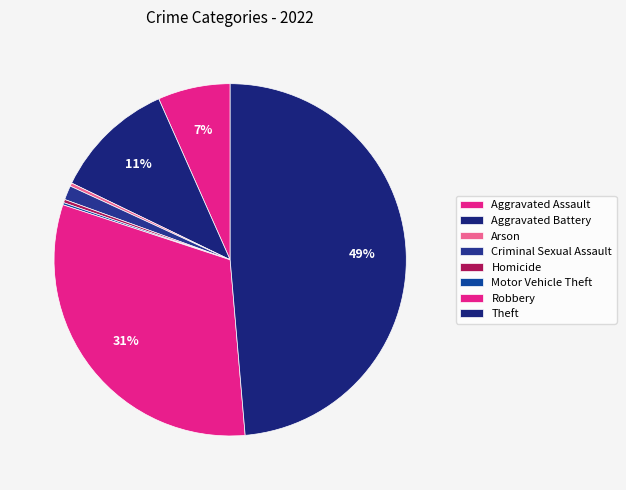

What portion of the pie excludes Robbery?

68.6%